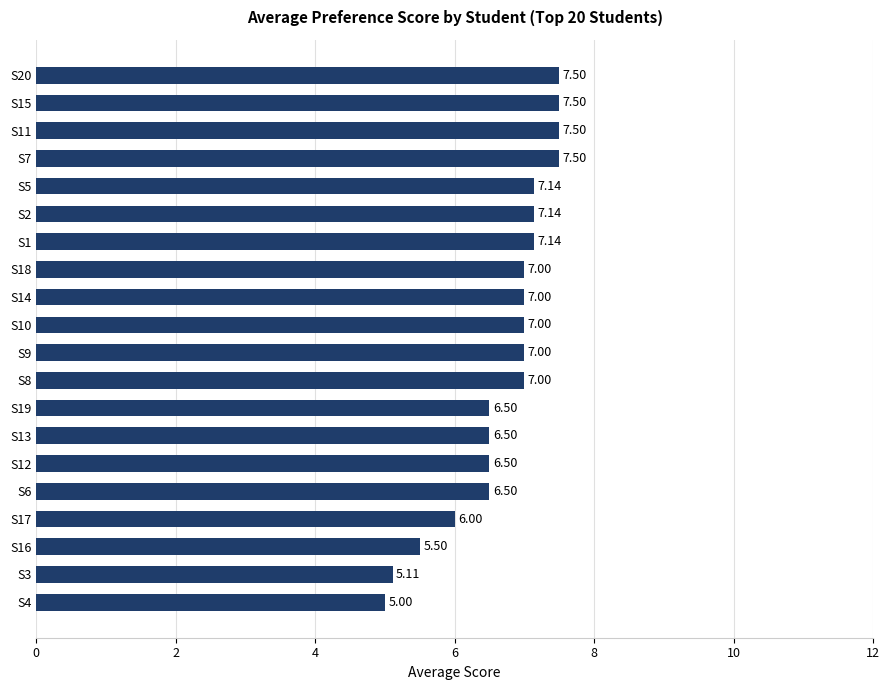

What is the average value?

6.7